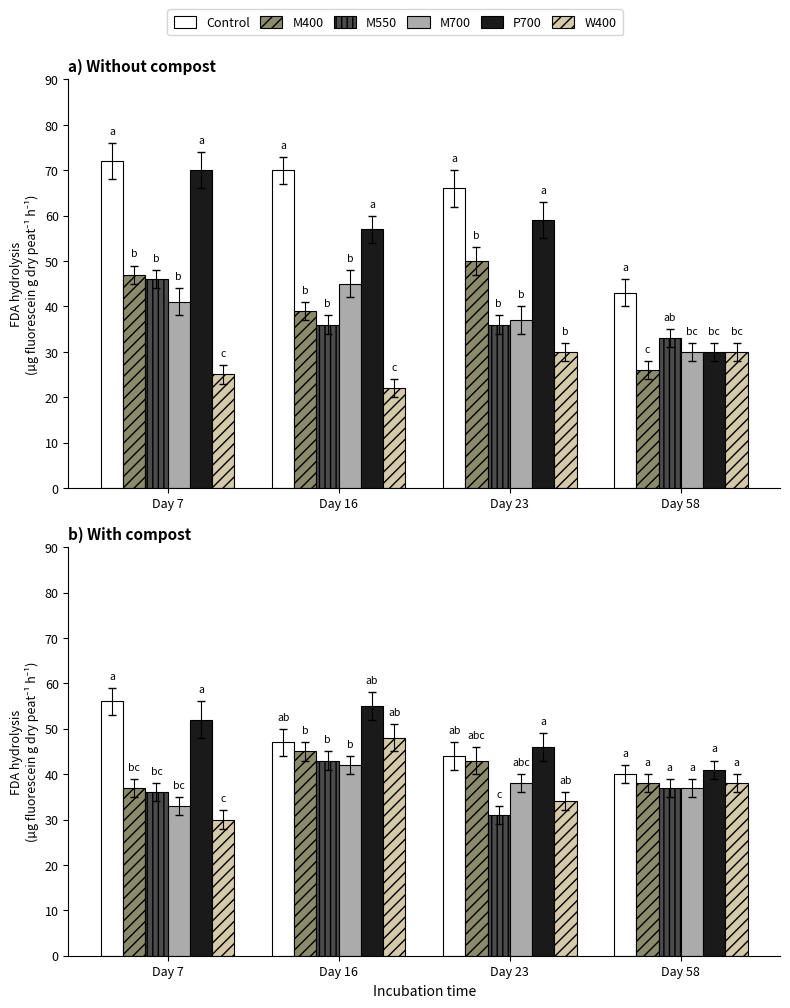

How many bars are there in each group?

6